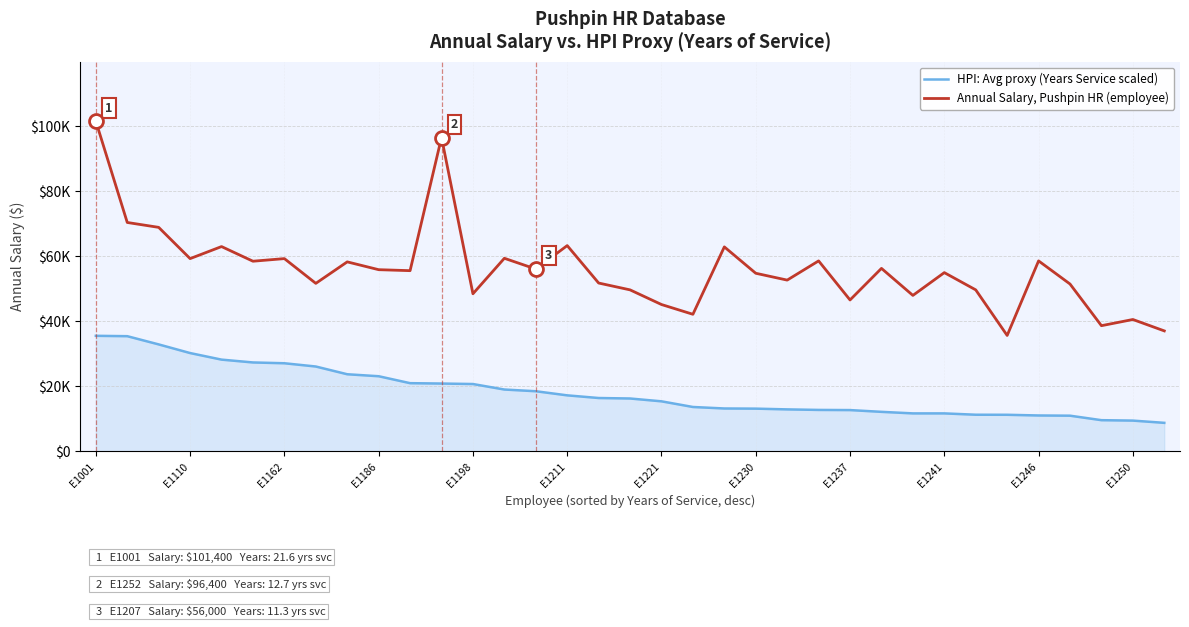

Which series has the largest range (max minus min)?

Annual Salary, Pushpin HR (employee)